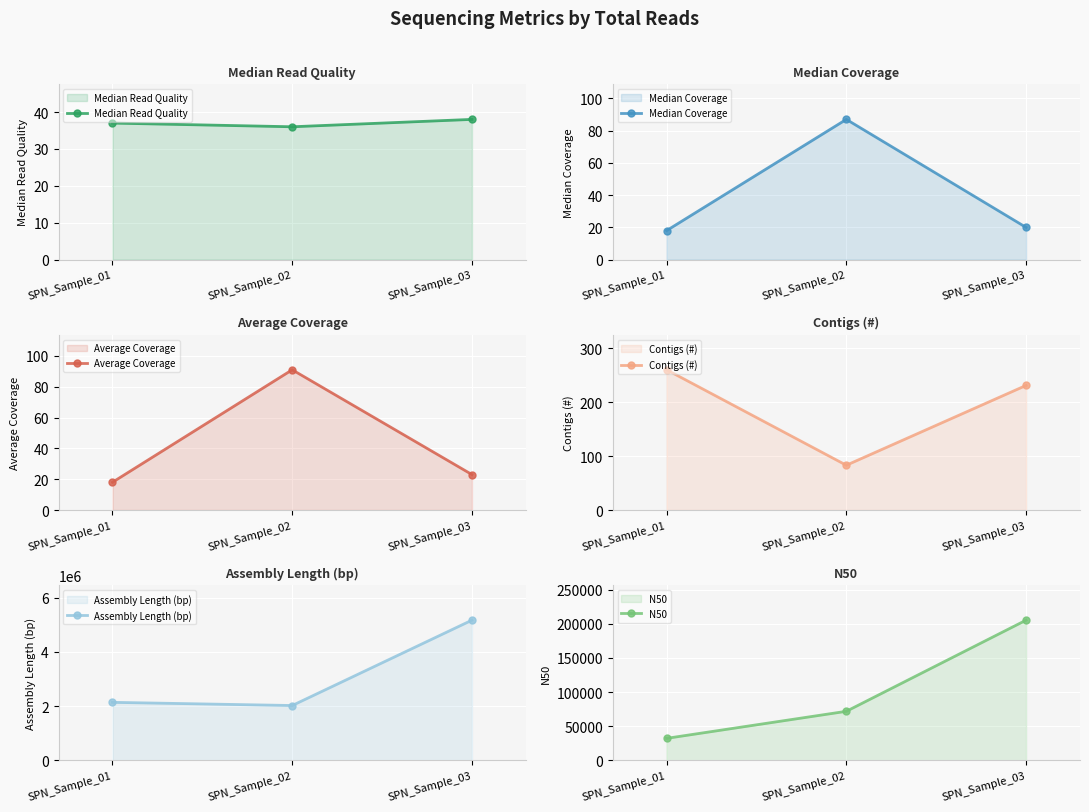

At how many categories does at least one series exceed 1467870?

3